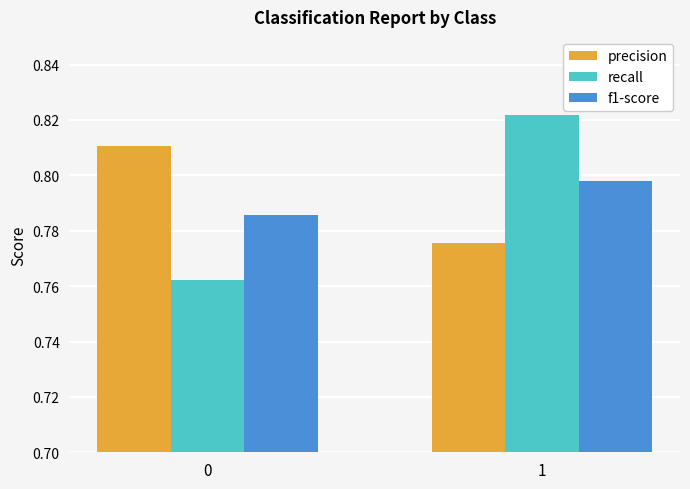

What are all the series names shown in the legend?

precision, recall, f1-score